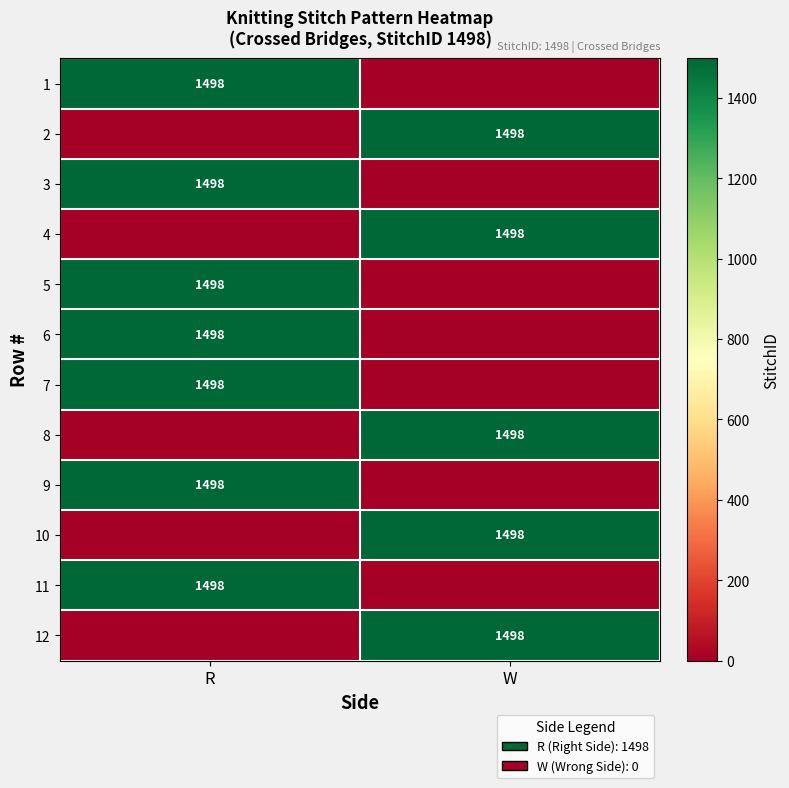

What is the difference between the highest and lowest values at R?

1498